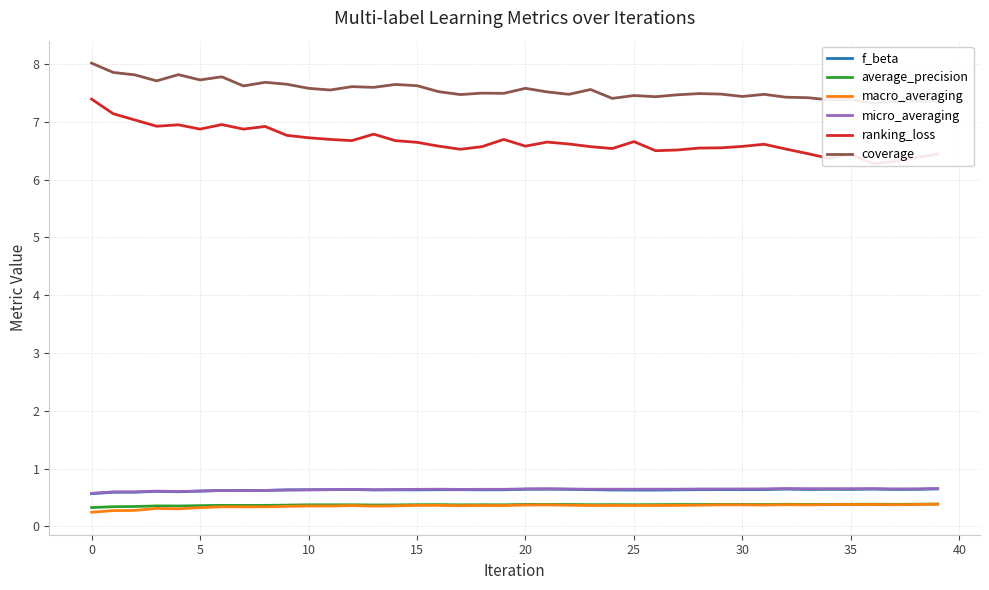

What is the difference between the maximum and minimum values in the ranking_loss series?

1.1